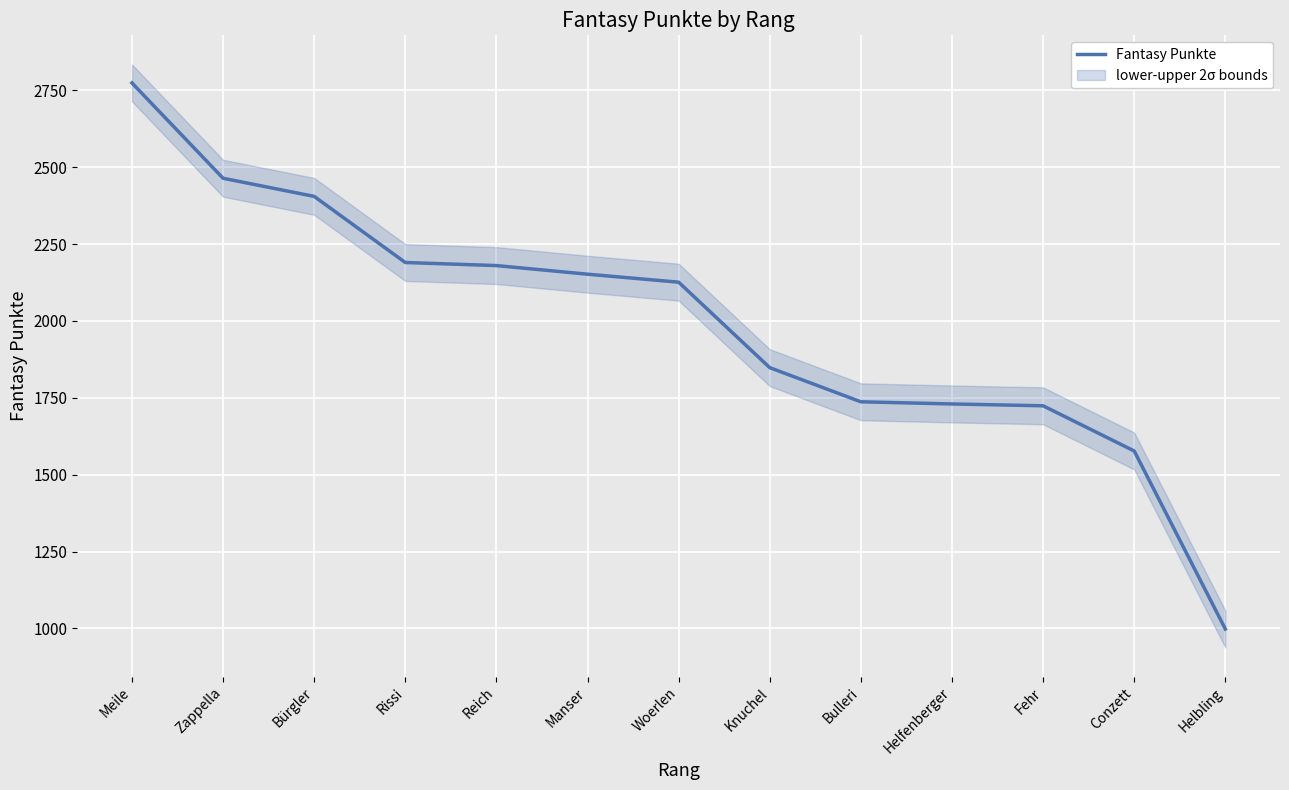

Read the value at Woerlen, to the nearest 100.

2100